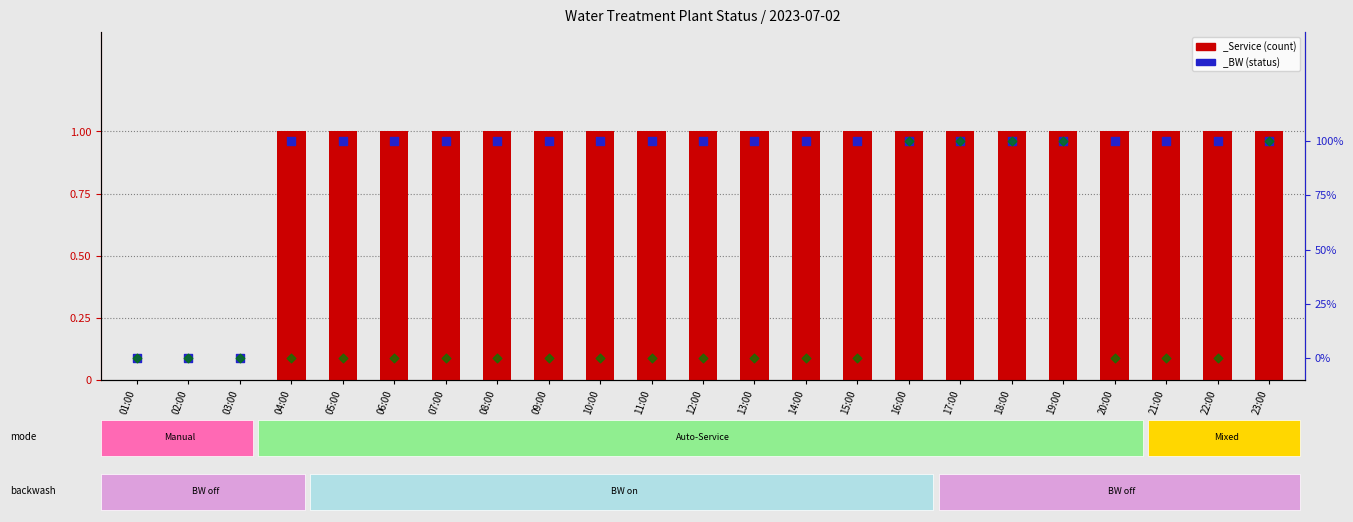

Which series reaches the minimum Y coordinate?

_Service